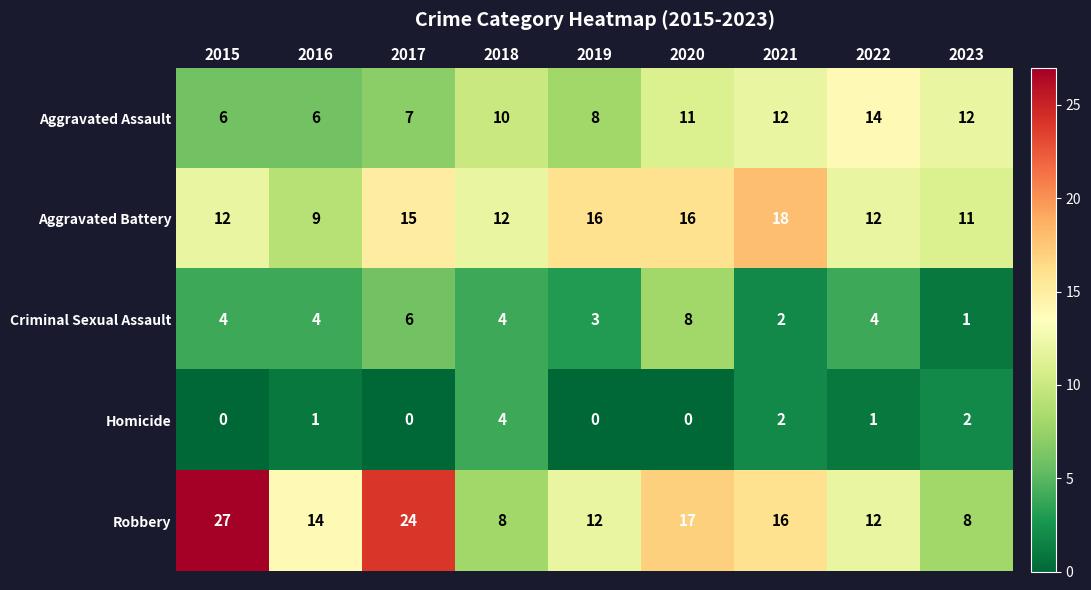

Which series has the largest range (max minus min)?

Robbery